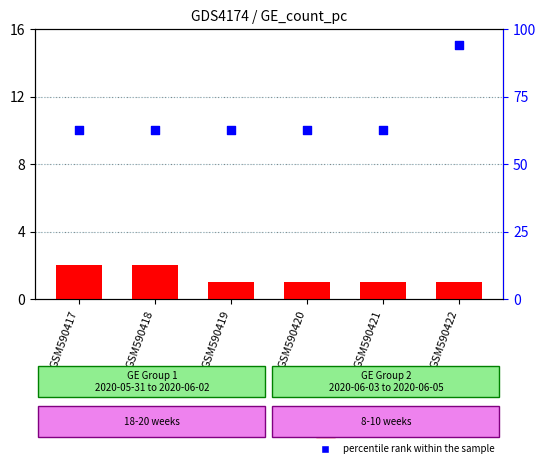

What are all the series names shown in the legend?

count, percentile rank within the sample